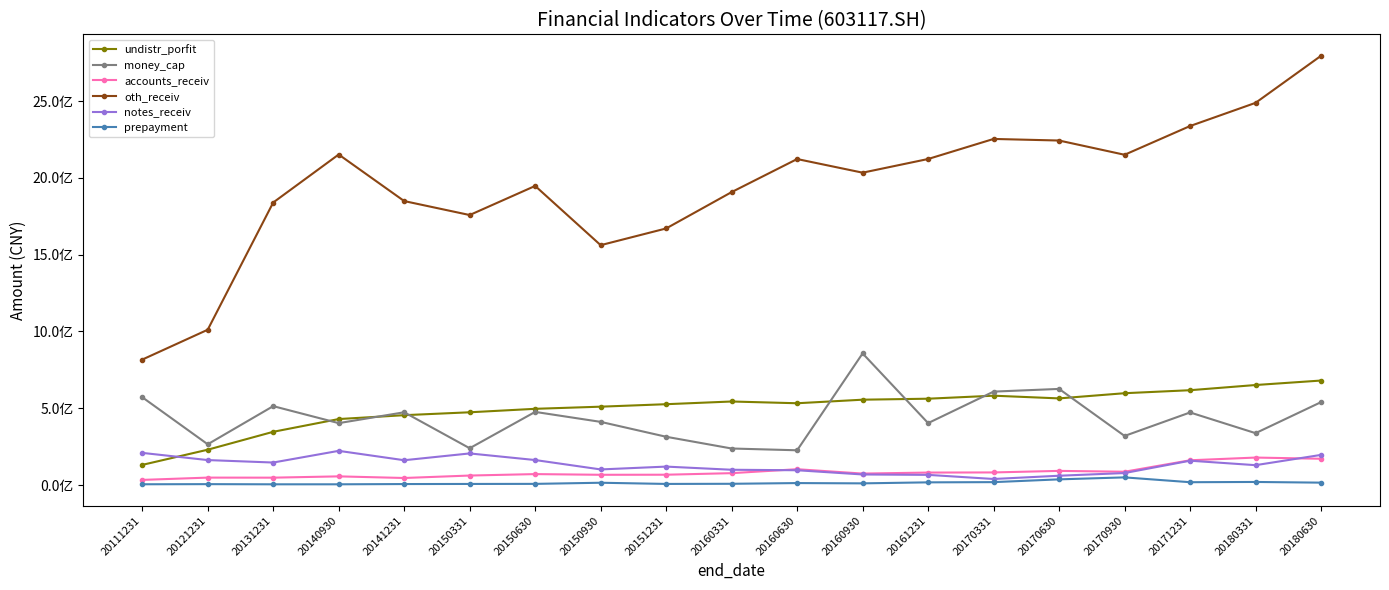

Does the chart have visible grid lines?

No